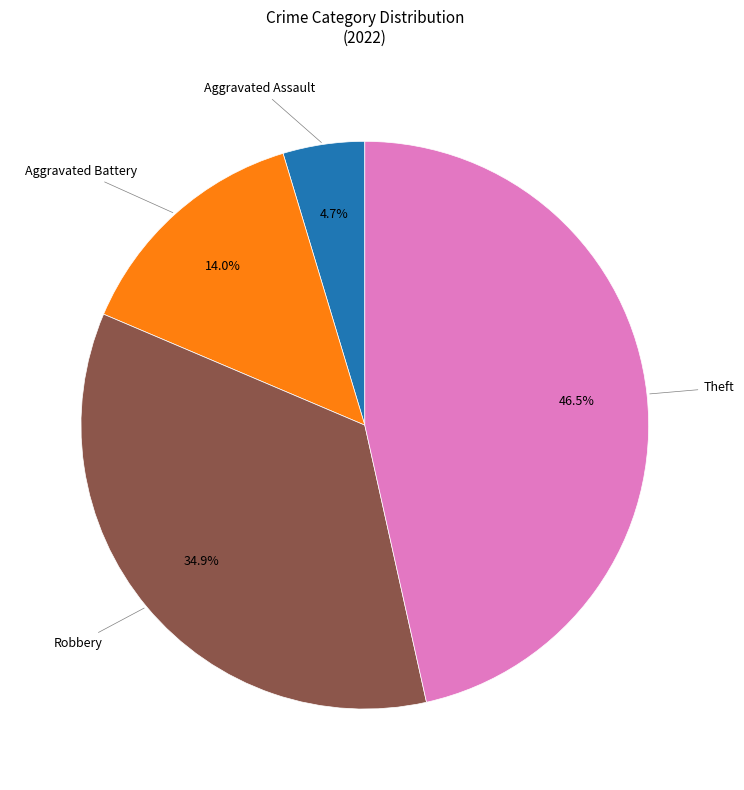

How many slices are in this pie chart?

4